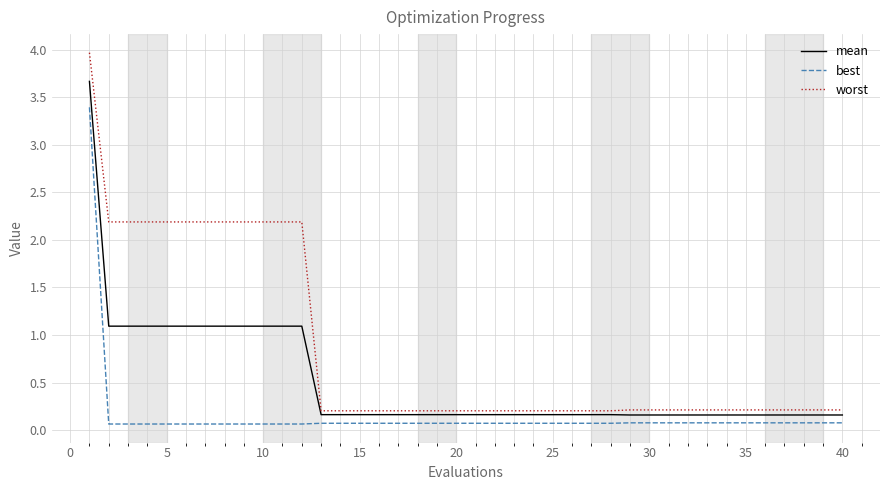

What is the maximum value for best?

3.4